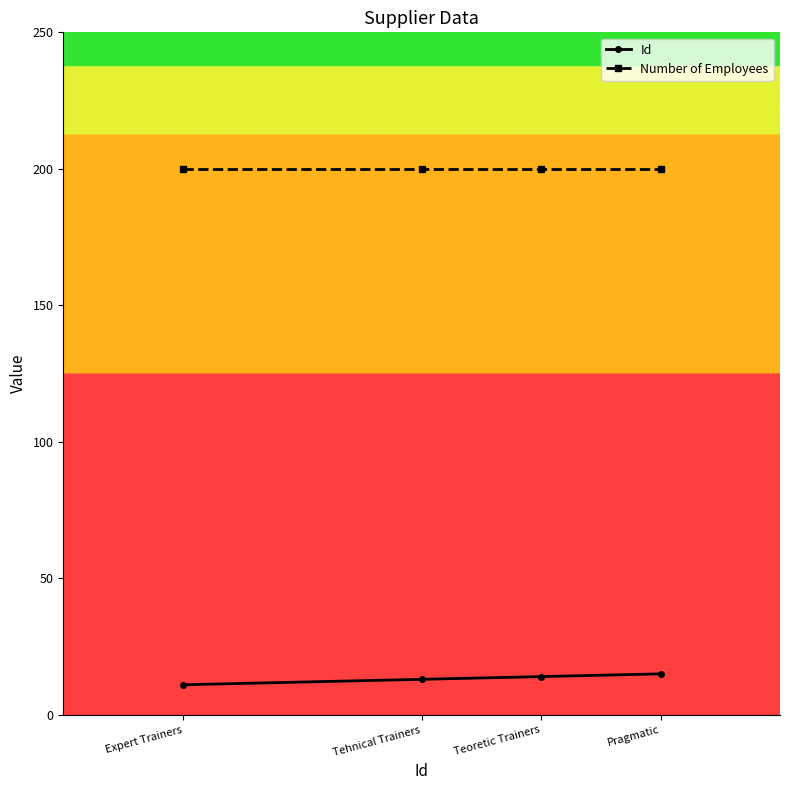

What is the average value of the Number of Employees series?

200